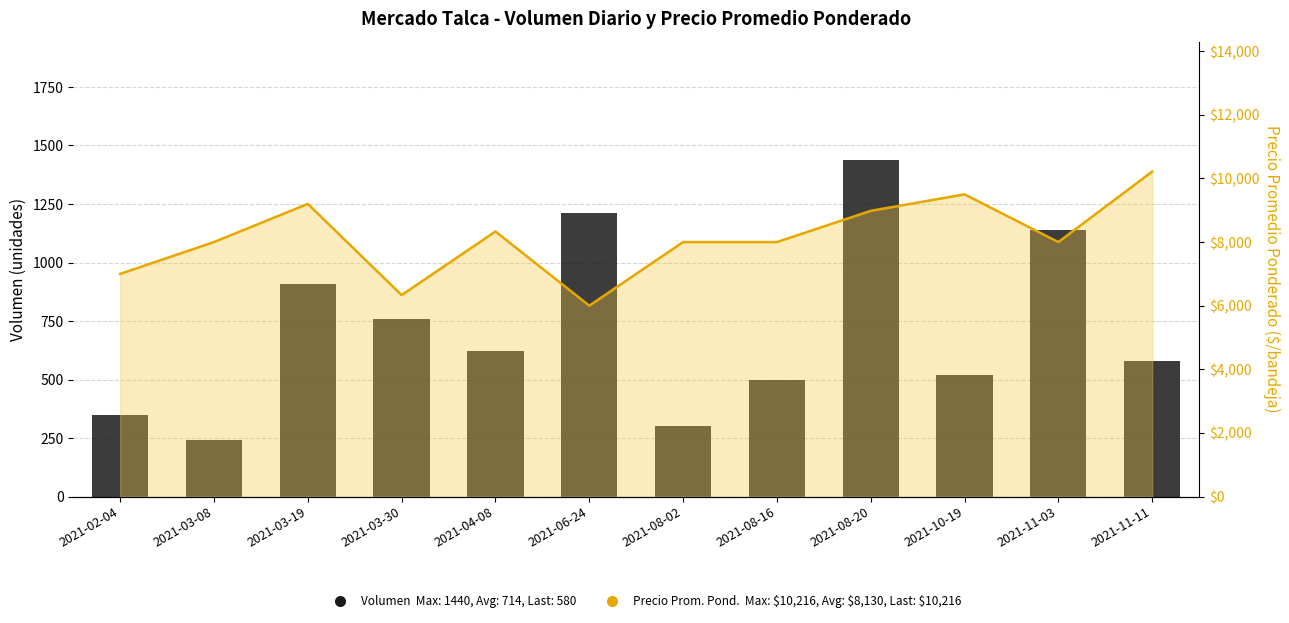

Is it true that the value at 2021-11-03 is 229?

False